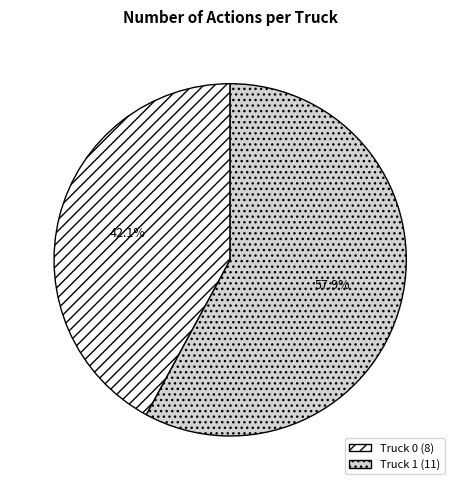

To the nearest percent, what portion does Truck 1 represent?

58%